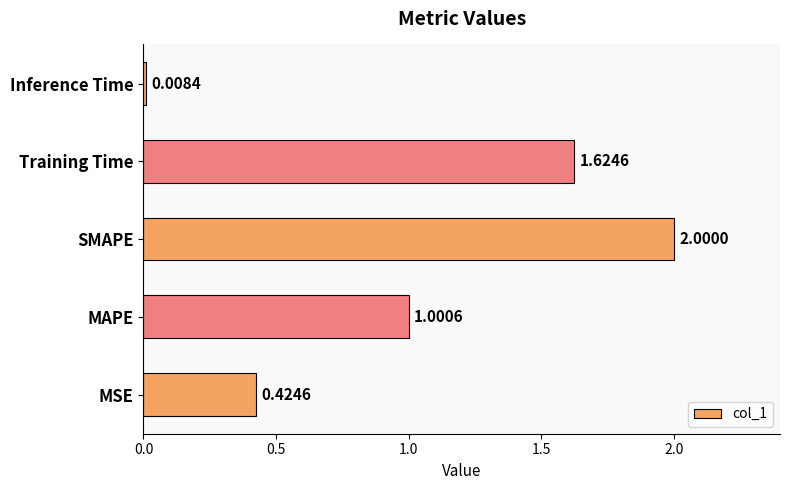

What is the average value?

1.0